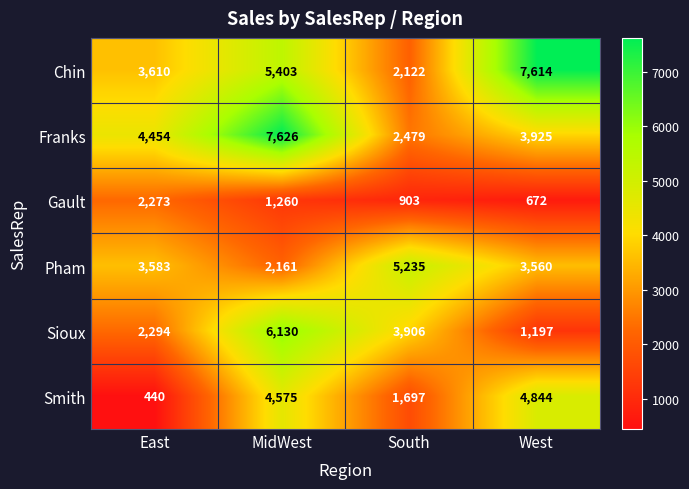

What is the spread (max minus min) of values at East?

4014